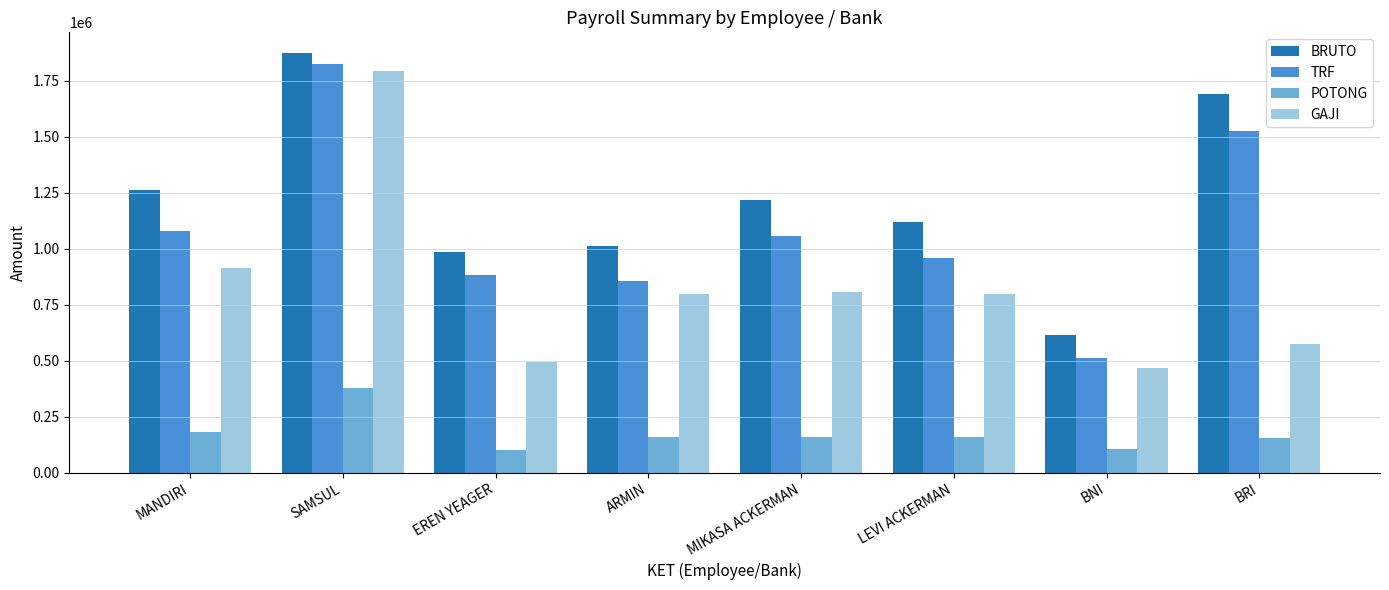

Which category has the highest value across all series?

SAMSUL